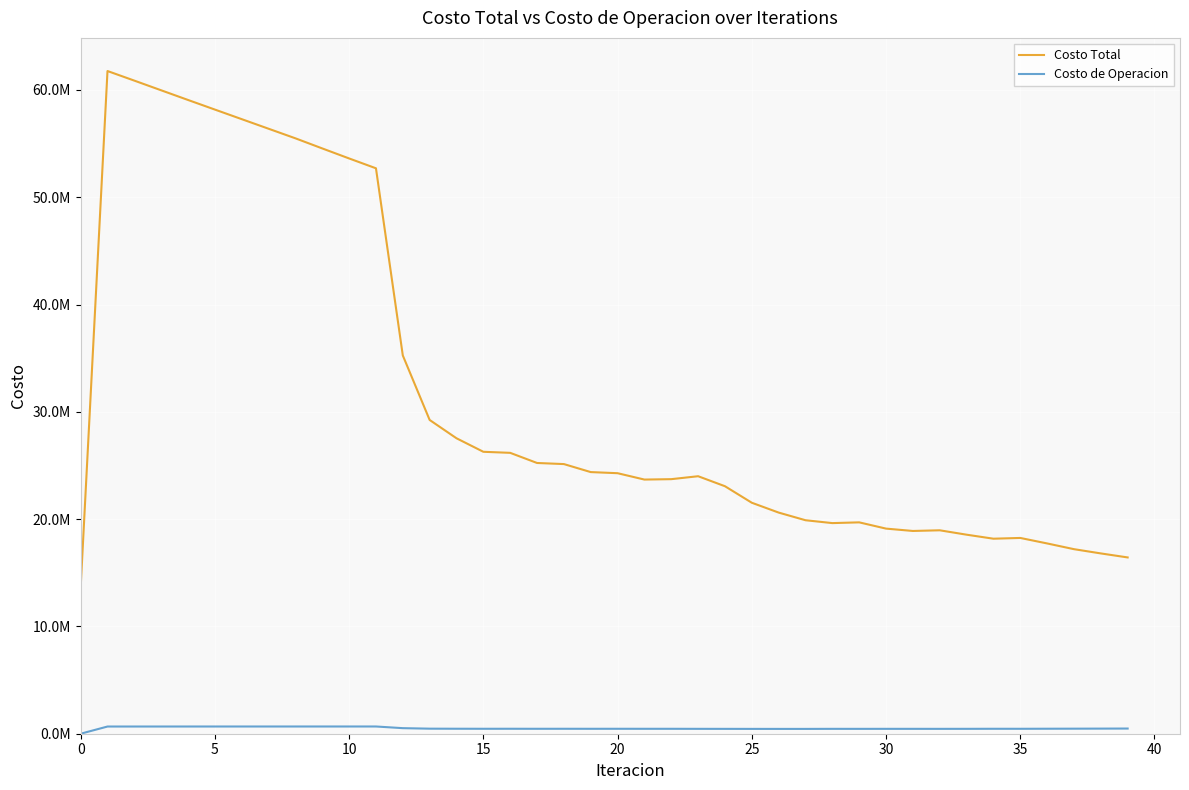

True or false: Costo de Operacion has more than 1 interior local peaks.

True